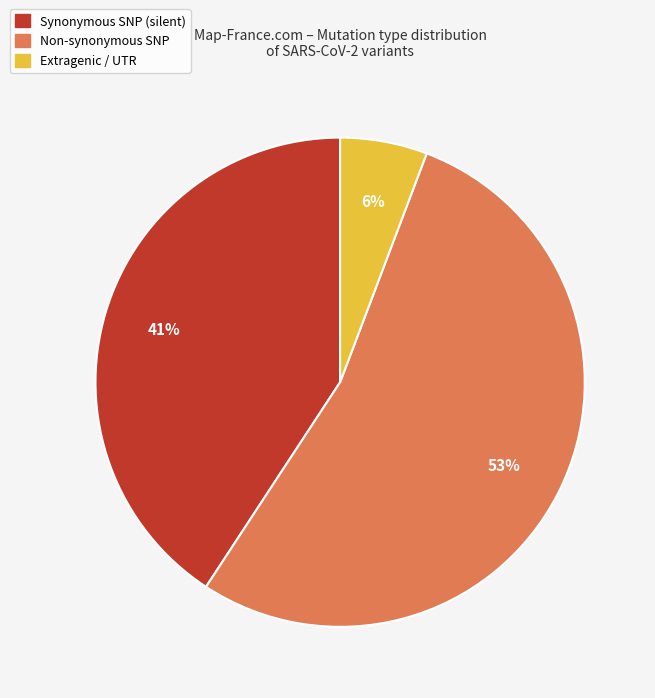

Is there any slice that represents more than half of the pie?

Yes